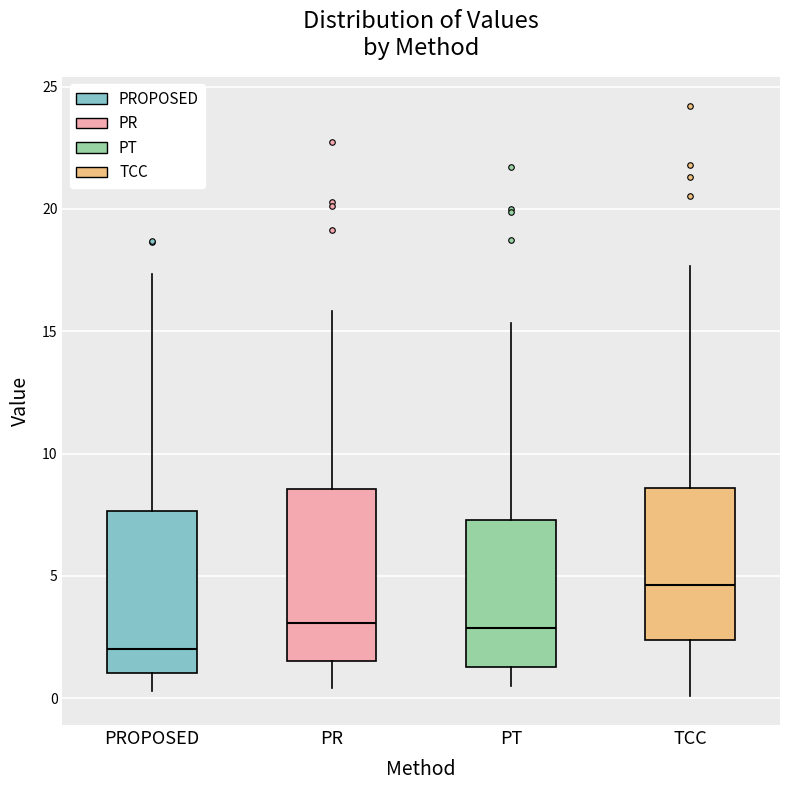

Which box has the highest median line?

TCC